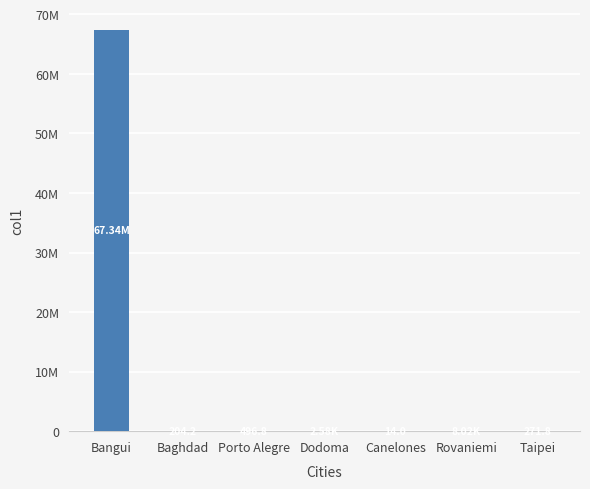

Where does the data first go above 496?

Bangui